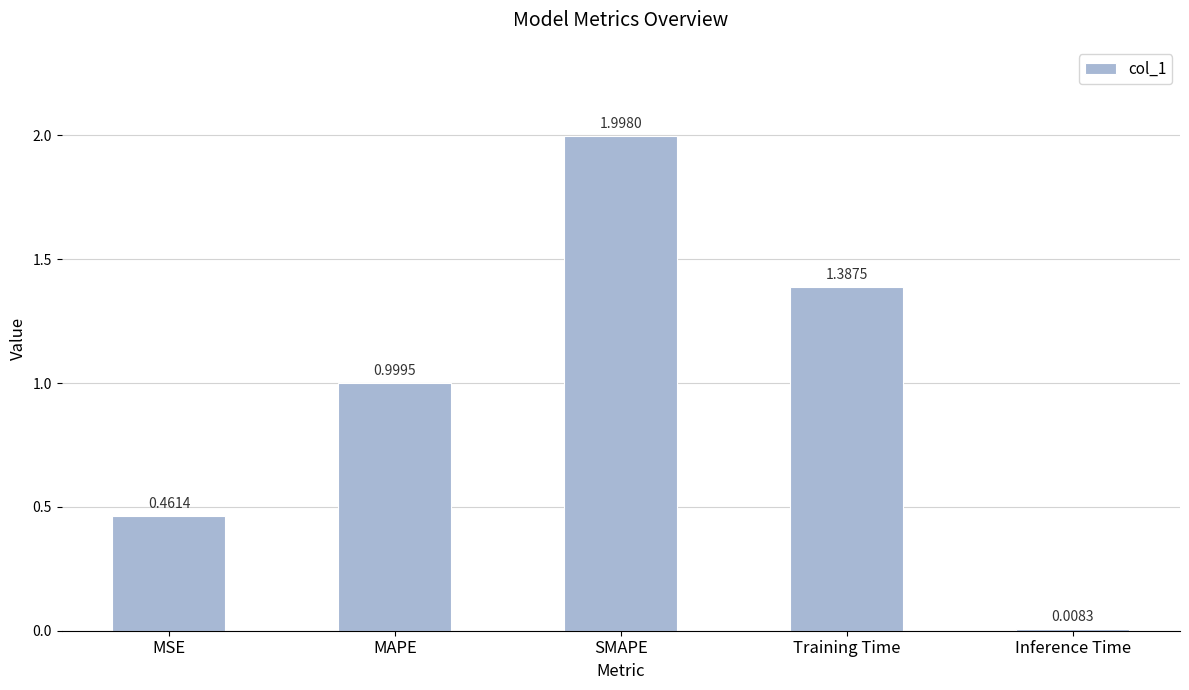

What is the difference between the second highest and second lowest values?

0.9